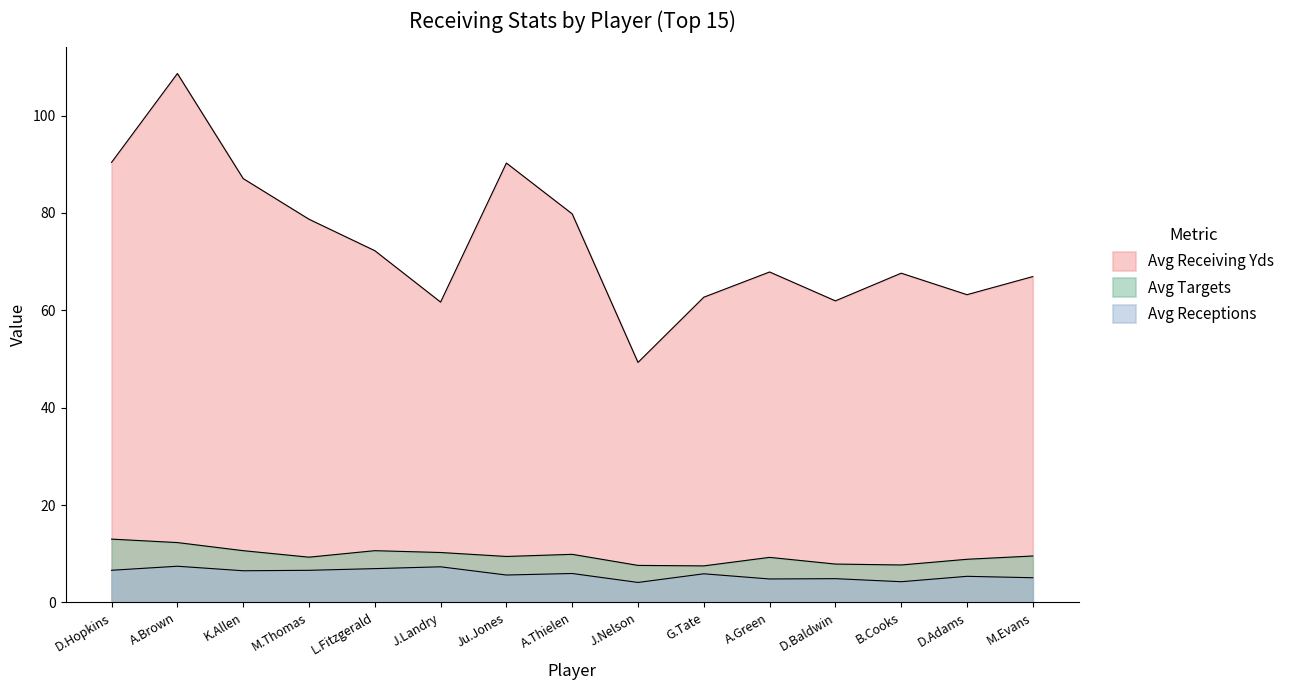

True or false: Avg Receiving Yds and Avg Targets intersect in this chart.

False